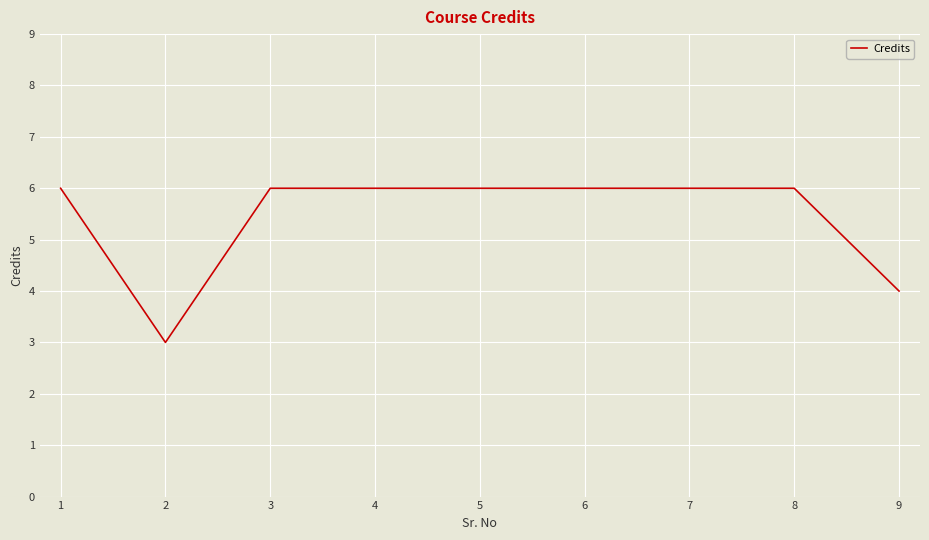

What is the minimum value shown in the chart?

3